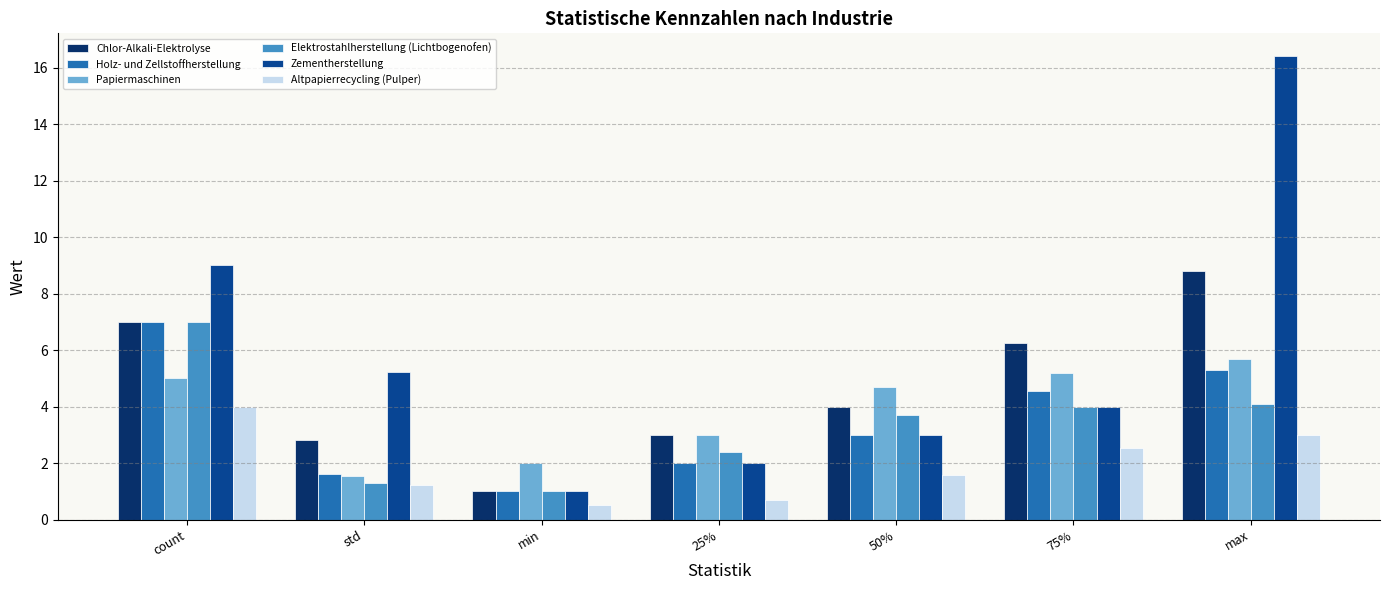

Is it true that Elektrostahlherstellung (Lichtbogenofen) equals 1.6 at 75%?

False